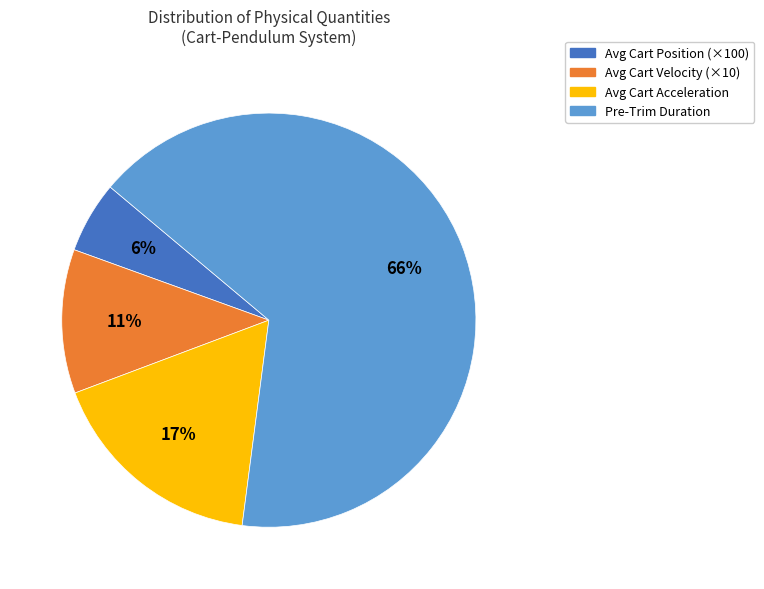

To the nearest percent, what is the difference between the largest and smallest slice percentages?

60%